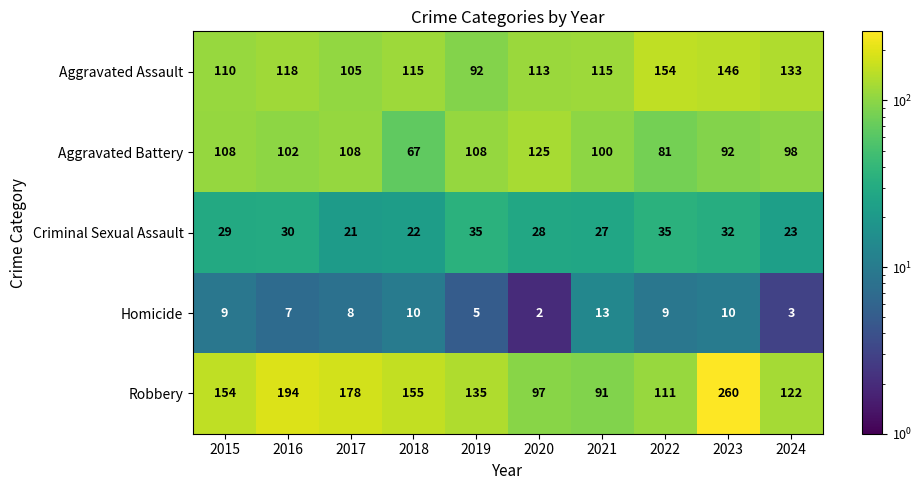

Where is Criminal Sexual Assault nearest to the value 28?

2020